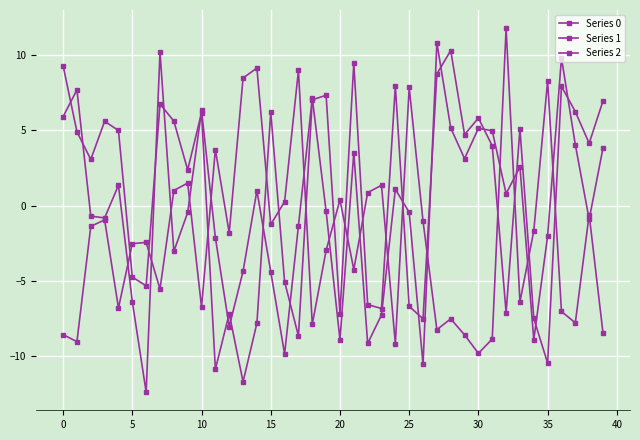

What is the label of the 7th point from the right?

33